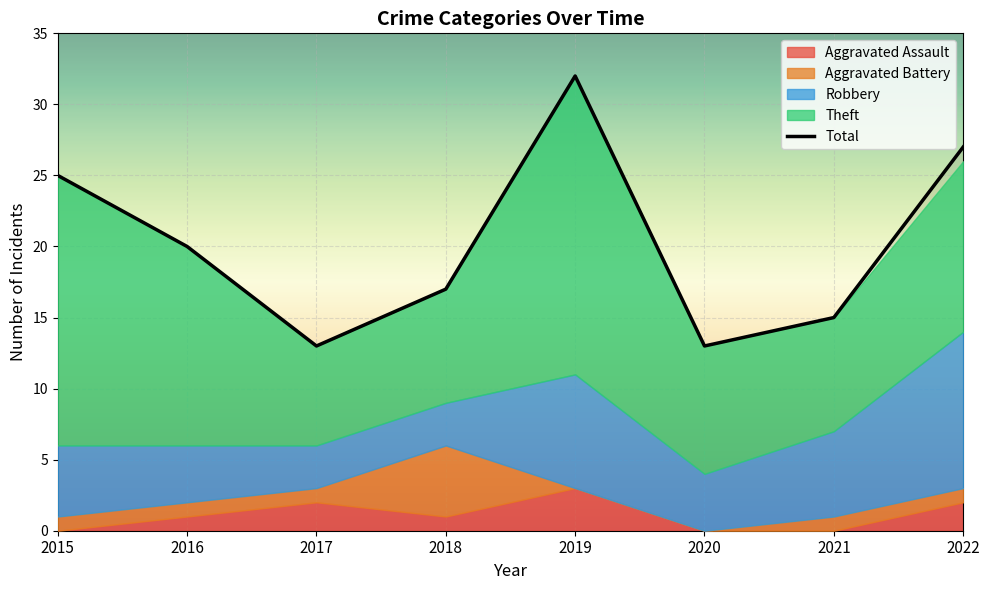

The value of Total at 2016 is 4. True or false?

False